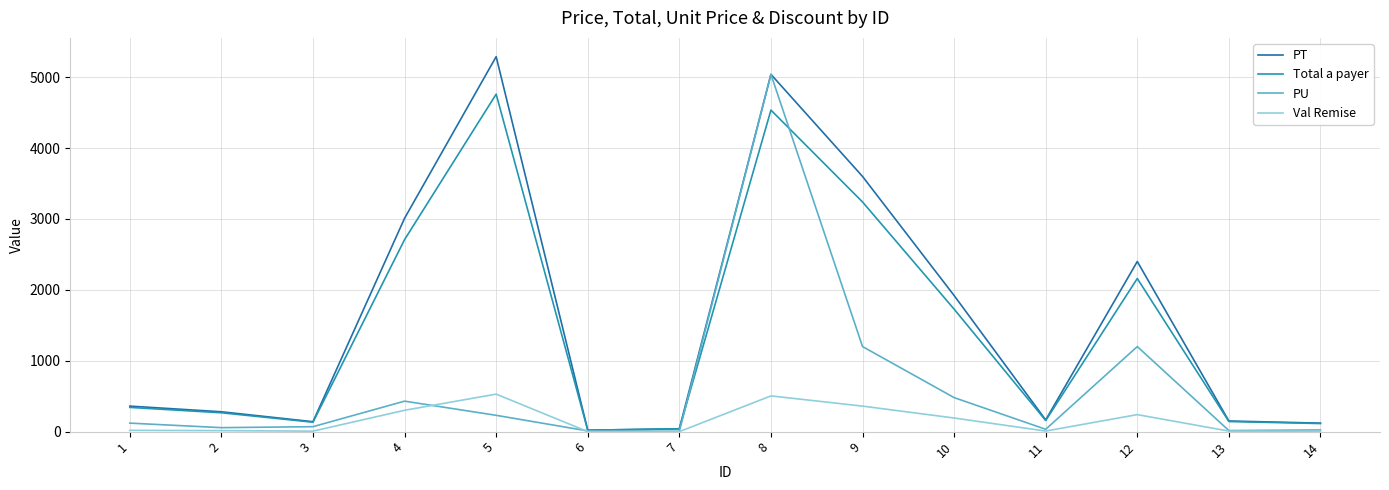

How many lines are shown in the chart?

4